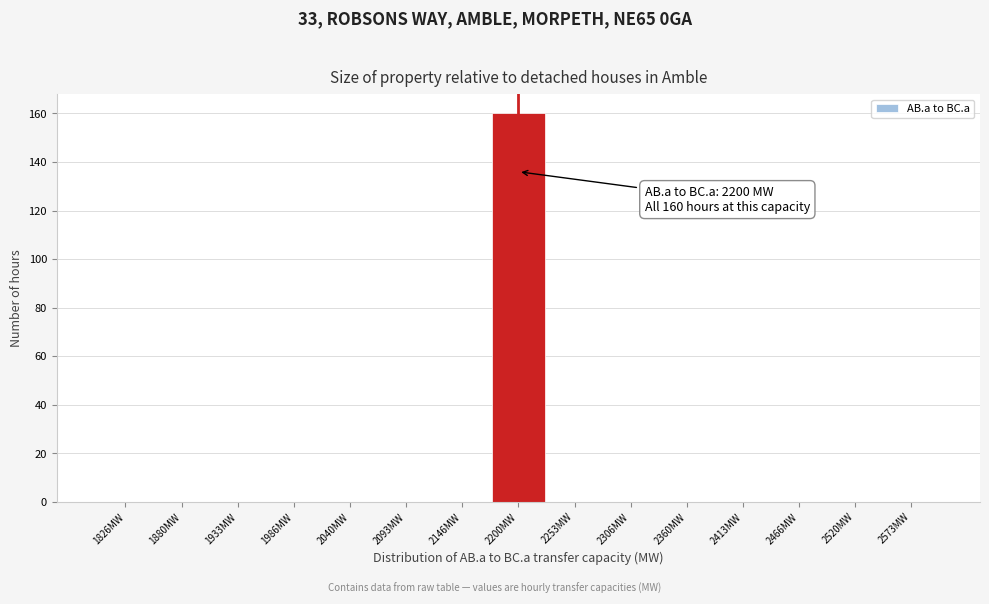

Over which range of the x-axis is the bar tallest?

2170 to 2230